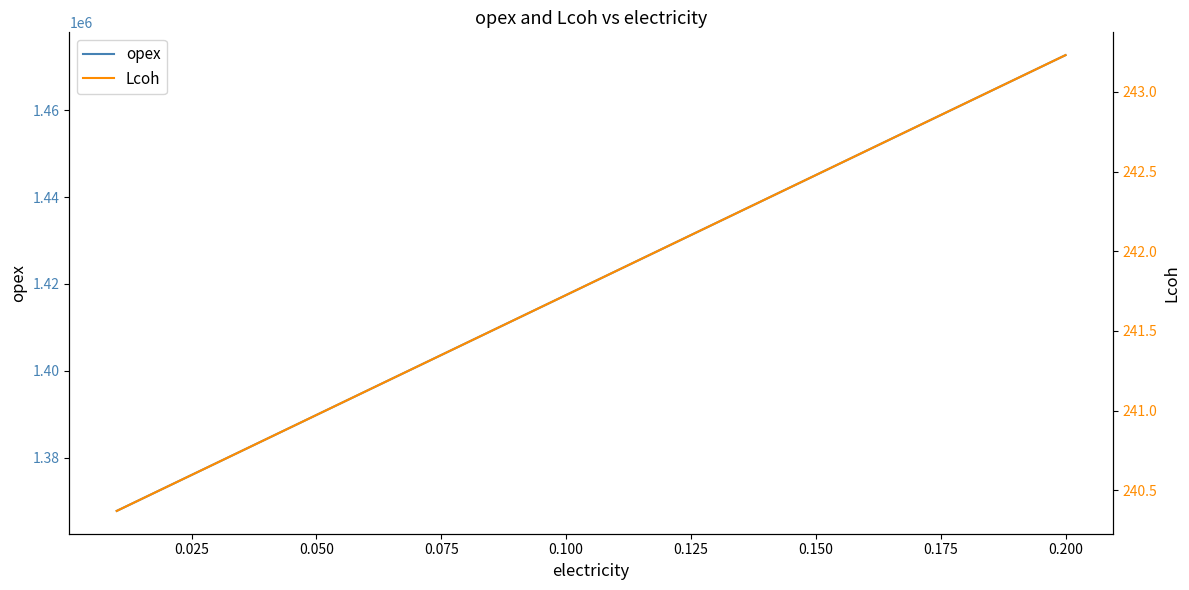

What is the difference between the second highest and second lowest values in the opex series?

93967.9